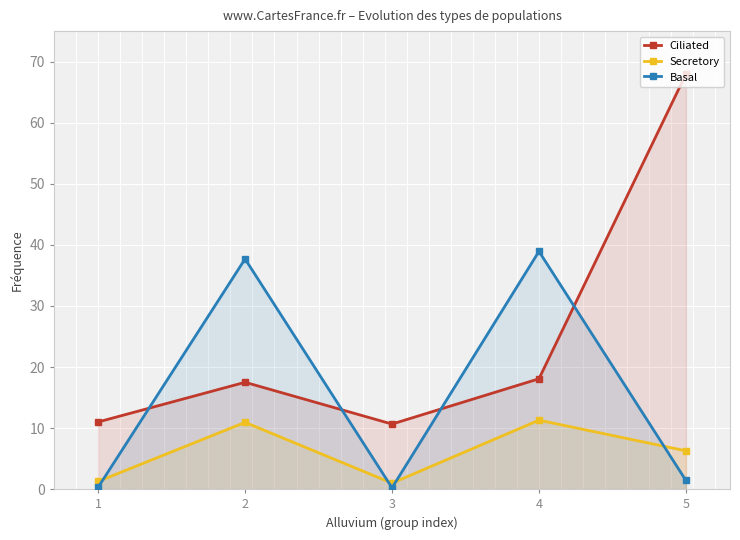

What is the sum of the Ciliated values at 3 and 5?

78.6